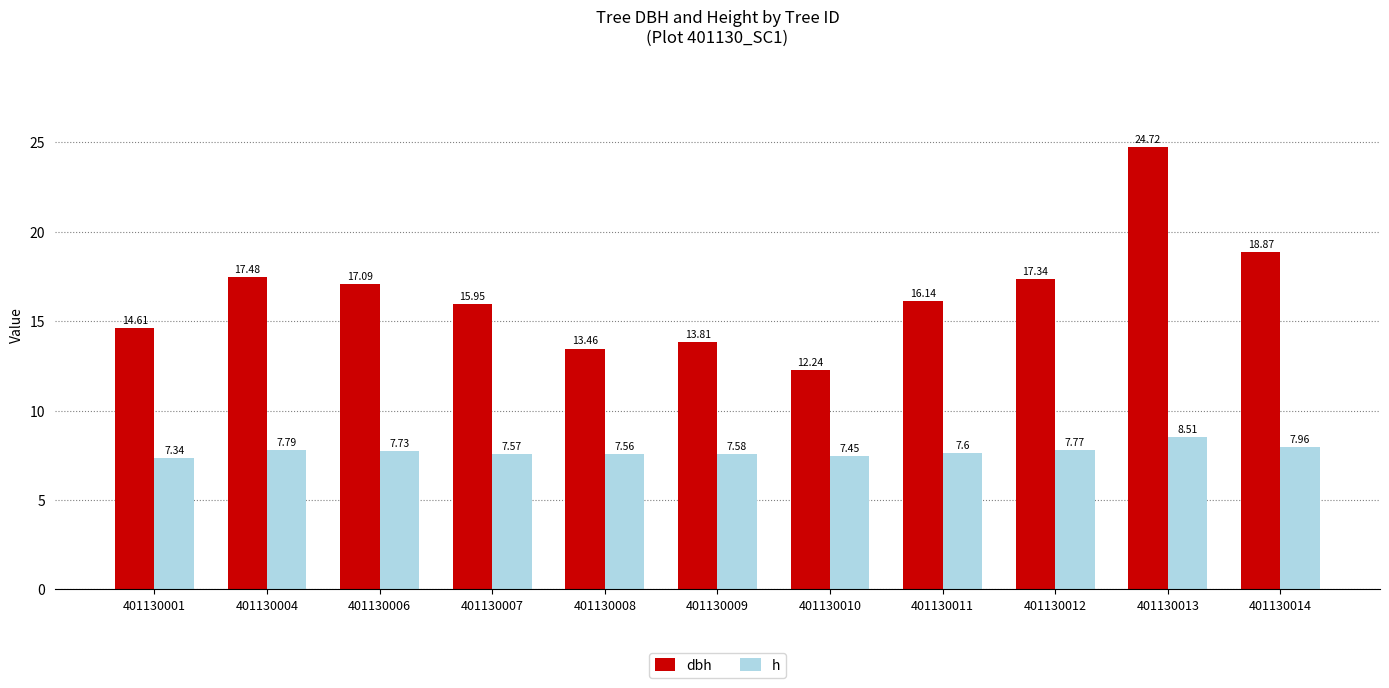

Is the value of dbh at 401130013 greater than the value of h at 401130014?

Yes